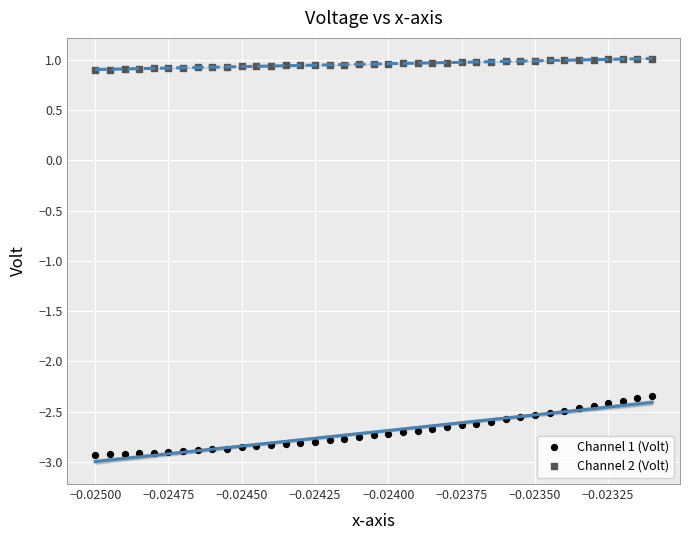

Which series reaches the maximum Y coordinate?

Channel 2 (Volt)